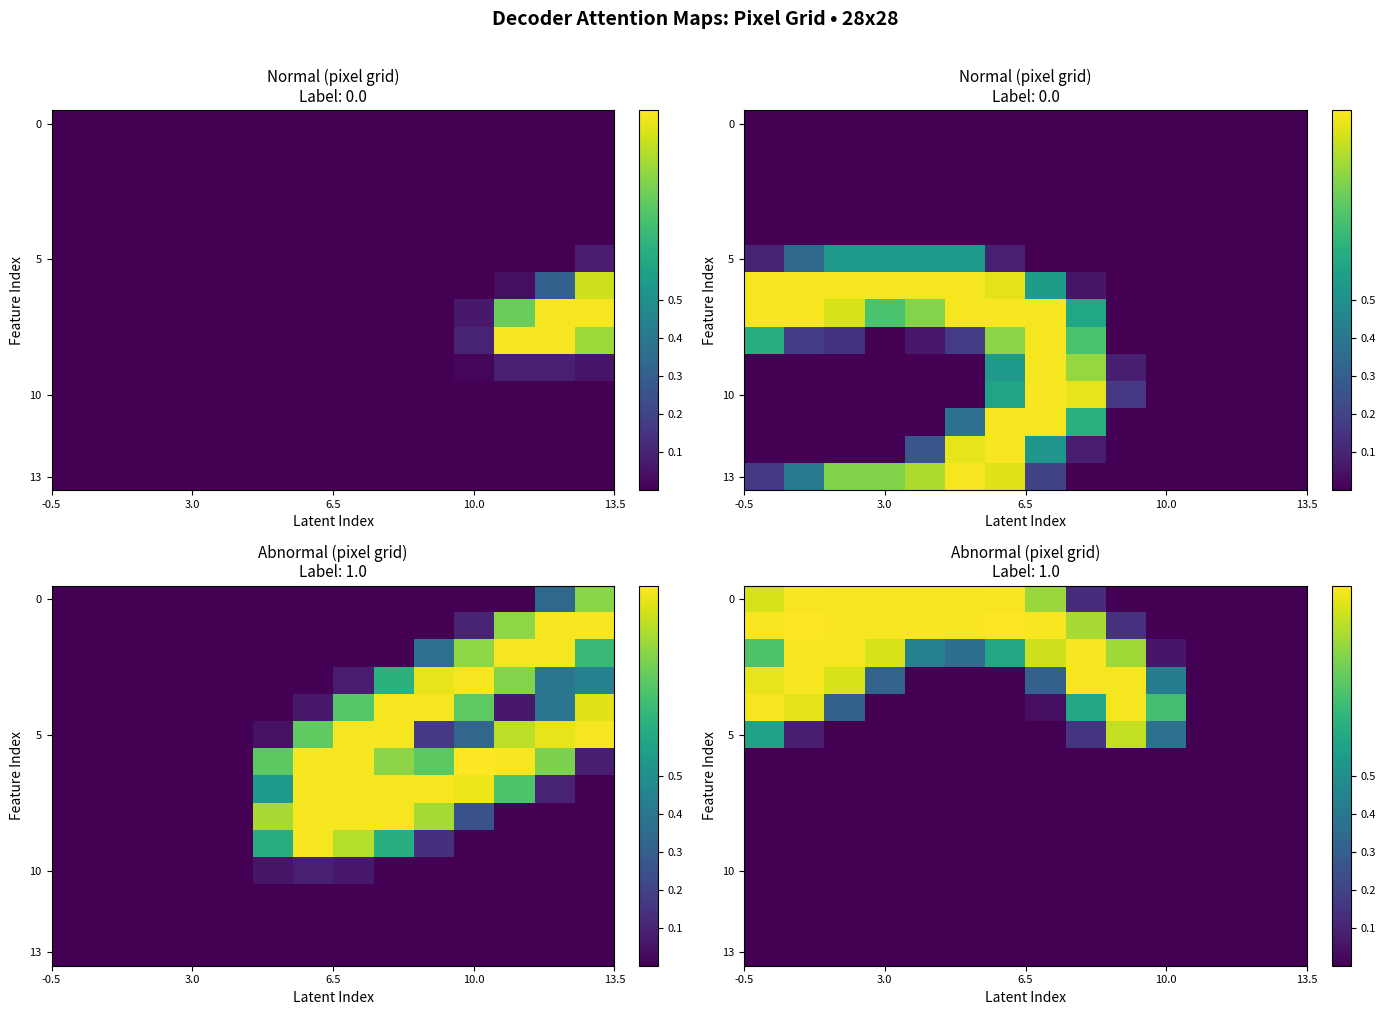

Count the number of categories in the chart.

14